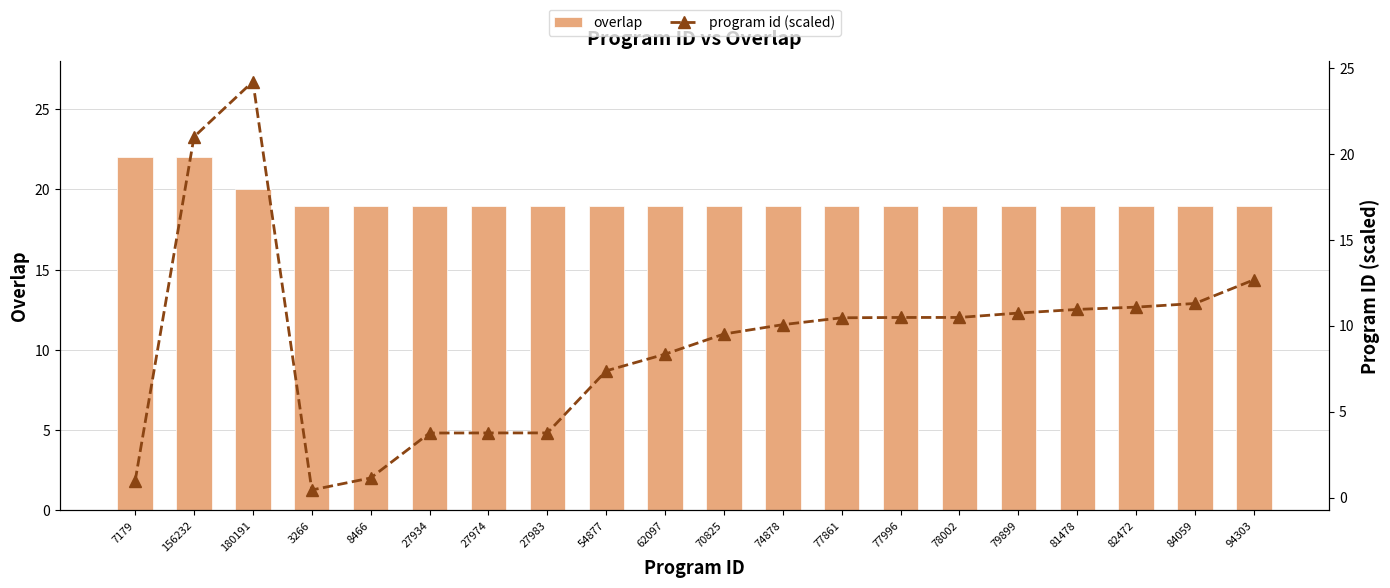

Rank the categories by program id (scaled) value from lowest to highest.

3266, 7179, 8466, 27934, 27974, 27983, 54877, 62097, 70825, 74878, 77861, 77996, 78002, 79899, 81478, 82472, 84059, 94303, 156232, 180191